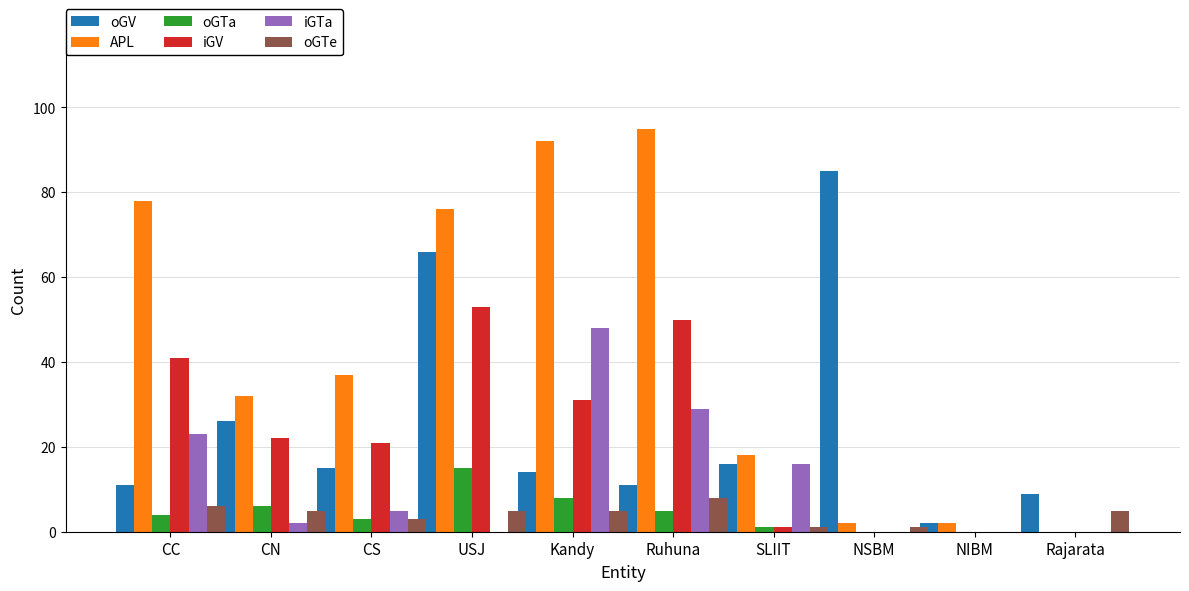

Reading left to right, transcribe all the data shown in this chart.

oGV: 11	26	15	66	14	11	16	85	2	9
APL: 78	32	37	76	92	95	18	2	2	0
oGTa: 4	6	3	15	8	5	1	0	0	0
iGV: 41	22	21	53	31	50	1	0	0	0
iGTa: 23	2	5	0	48	29	16	0	0	0
oGTe: 6	5	3	5	5	8	1	1	0	5